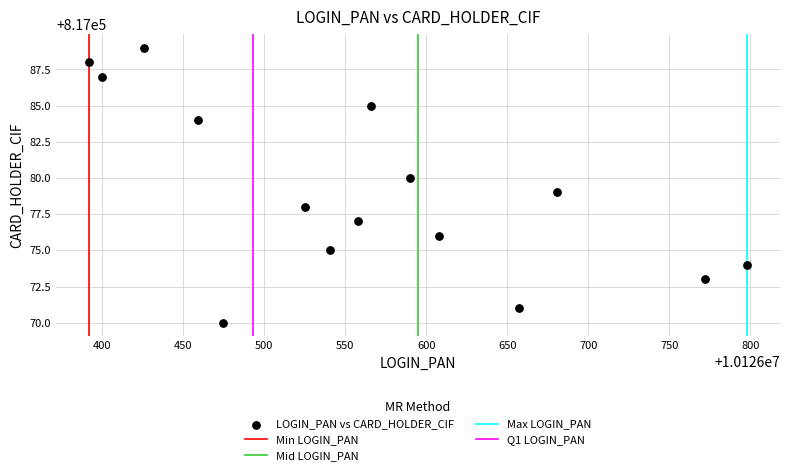

What is the range of Y values (max minus min)?

19